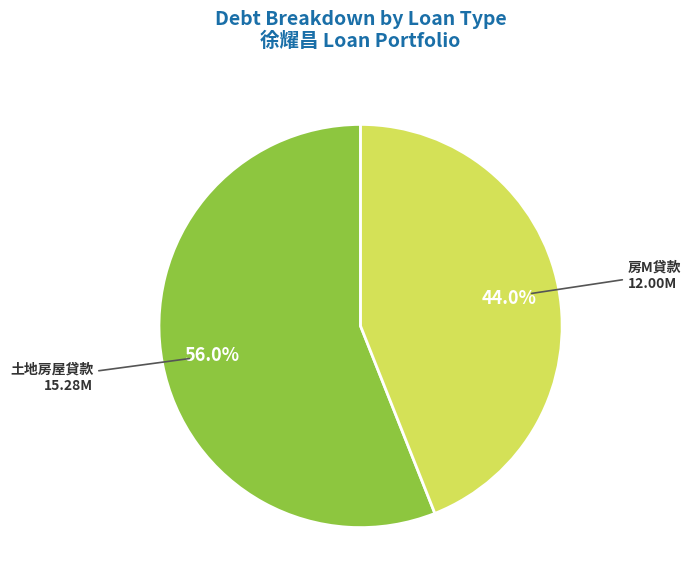

Which has a higher value, 土地房屋貸款 or 房M貸款?

土地房屋貸款